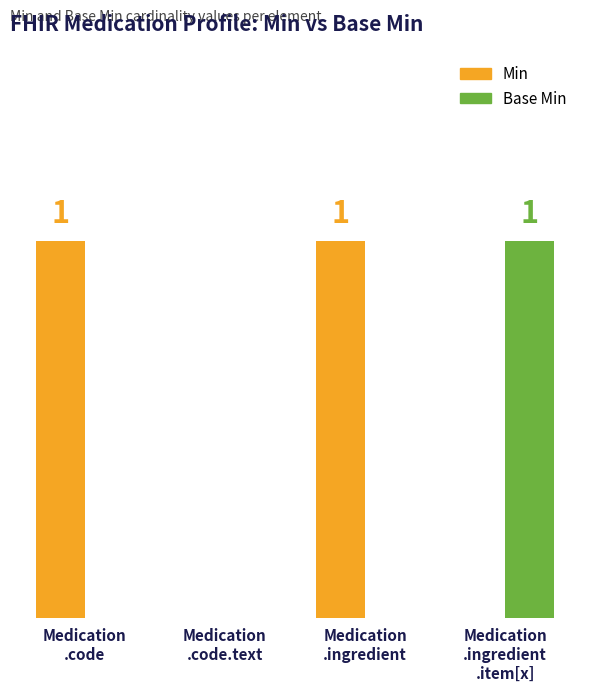

What are all the series names shown in the legend?

Min, Base Min